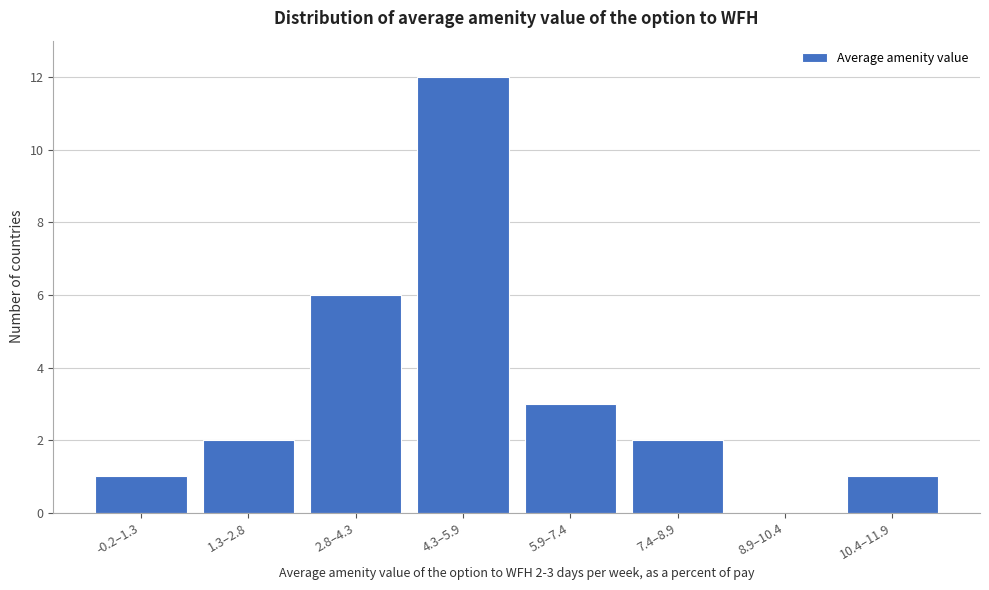

Reading left to right, transcribe all the data shown in this chart.

-0.2–1.3=1	1.3–2.8=2	2.8–4.3=6	4.3–5.9=12	5.9–7.4=3	7.4–8.9=2	8.9–10.4=0	10.4–11.9=1